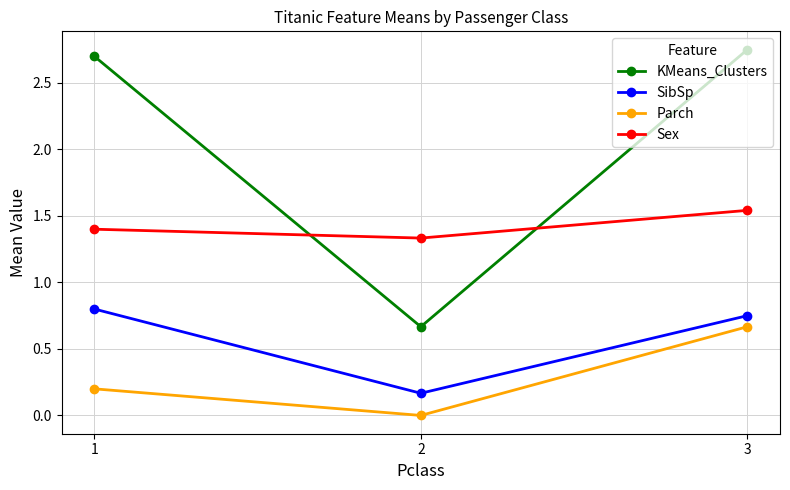

How many lines are shown in the chart?

4